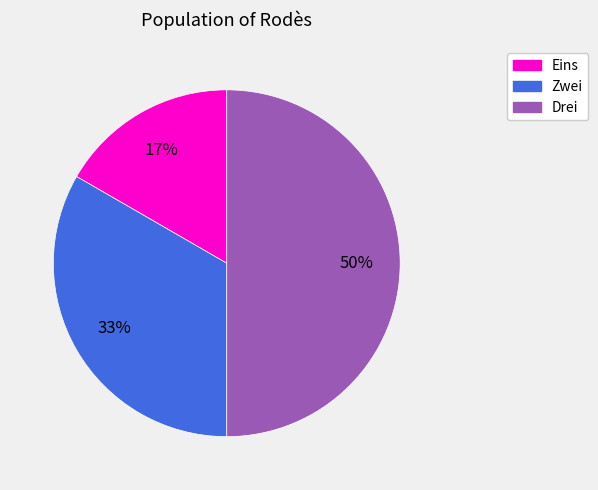

True or false: Eins accounts for 23% of the total.

False